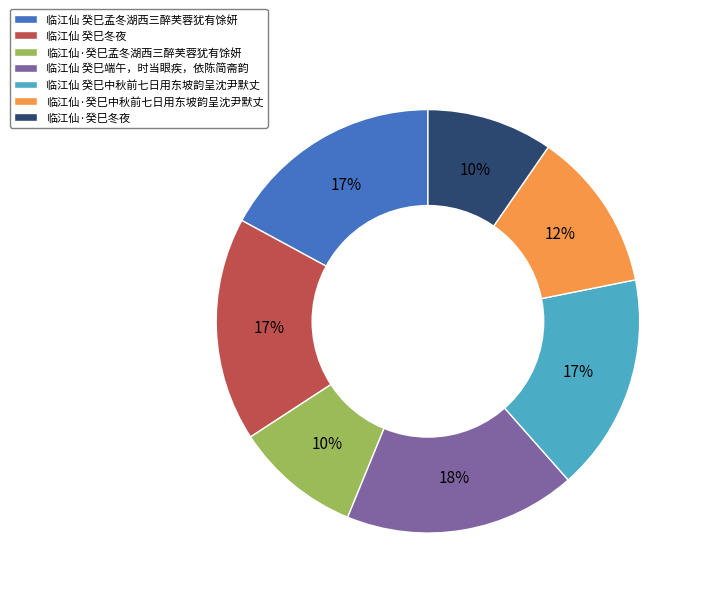

The 临江仙 癸巳孟冬湖西三醉芙蓉犹有馀妍 slice represents 31% of the pie. True or false?

False